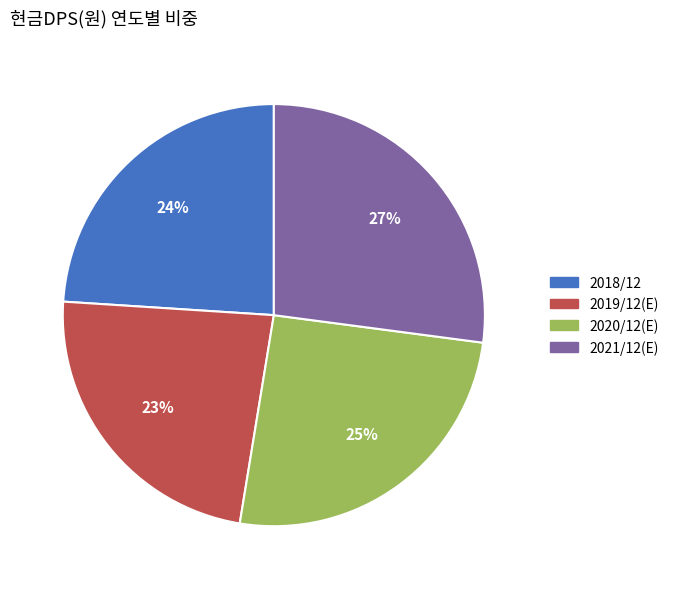

To the nearest percent, what is the average slice percentage?

25%